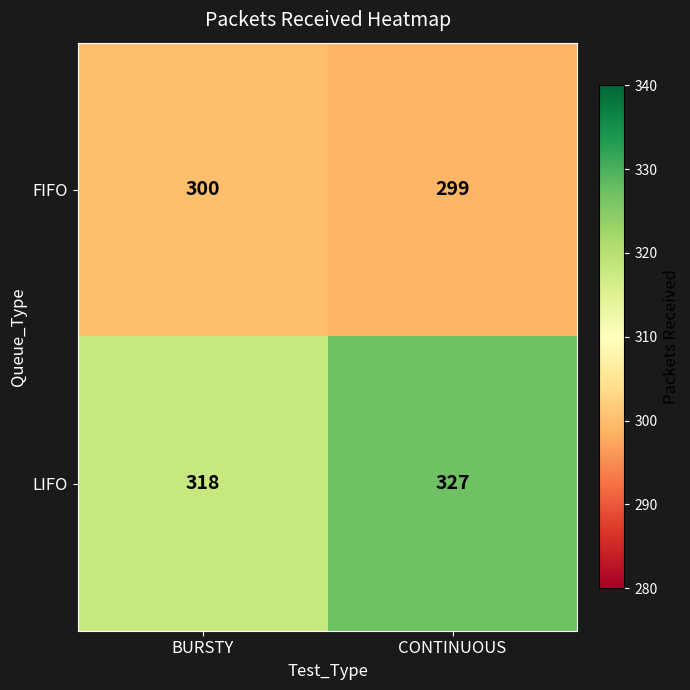

What is the smallest value displayed?

299